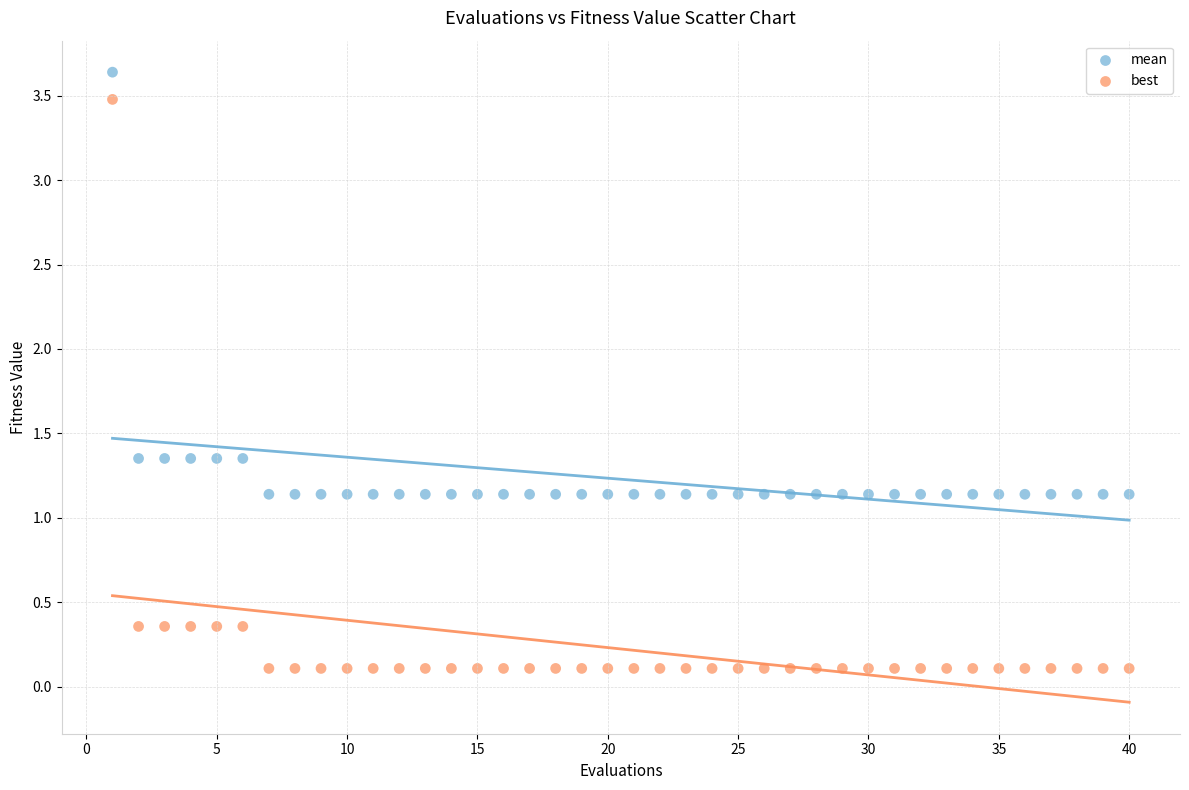

Which series contains the lowest Y value?

best